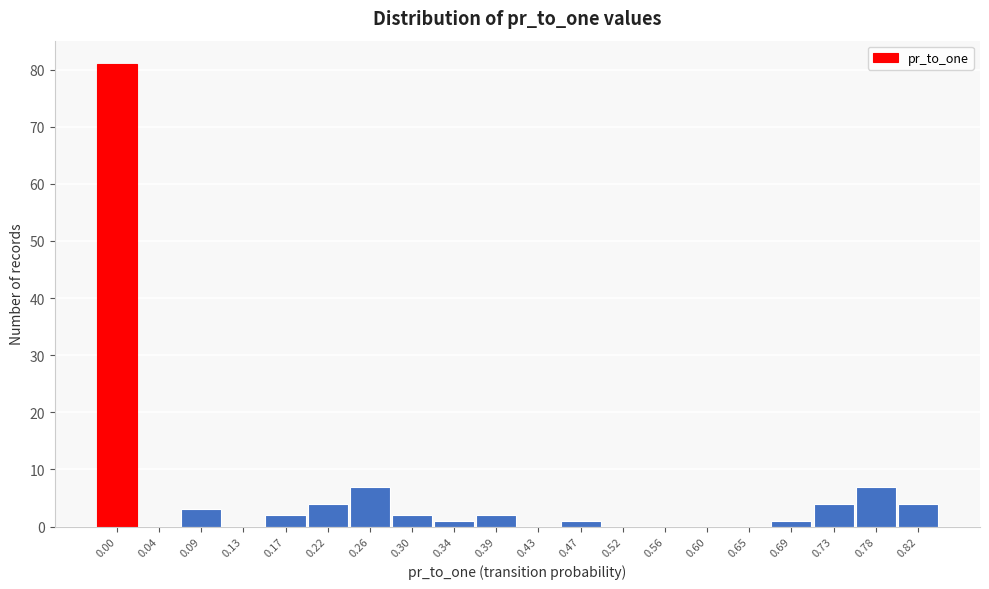

Reading left to right, list all the values displayed in this chart.

0.00=81	0.04=0	0.09=3	0.13=0	0.17=2	0.22=4	0.26=7	0.30=2	0.34=1	0.39=2	0.43=0	0.47=1	0.52=0	0.56=0	0.60=0	0.65=0	0.69=1	0.73=4	0.78=7	0.82=4